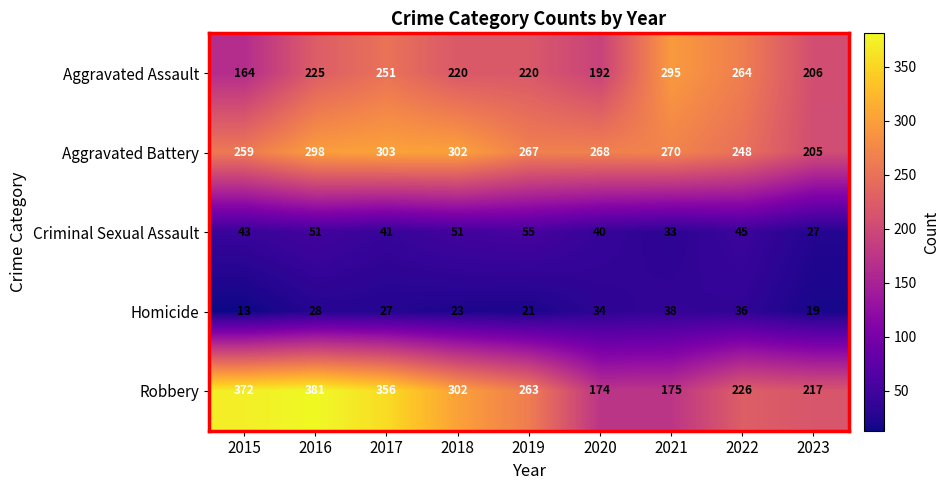

Which series has the largest range (max minus min)?

Robbery